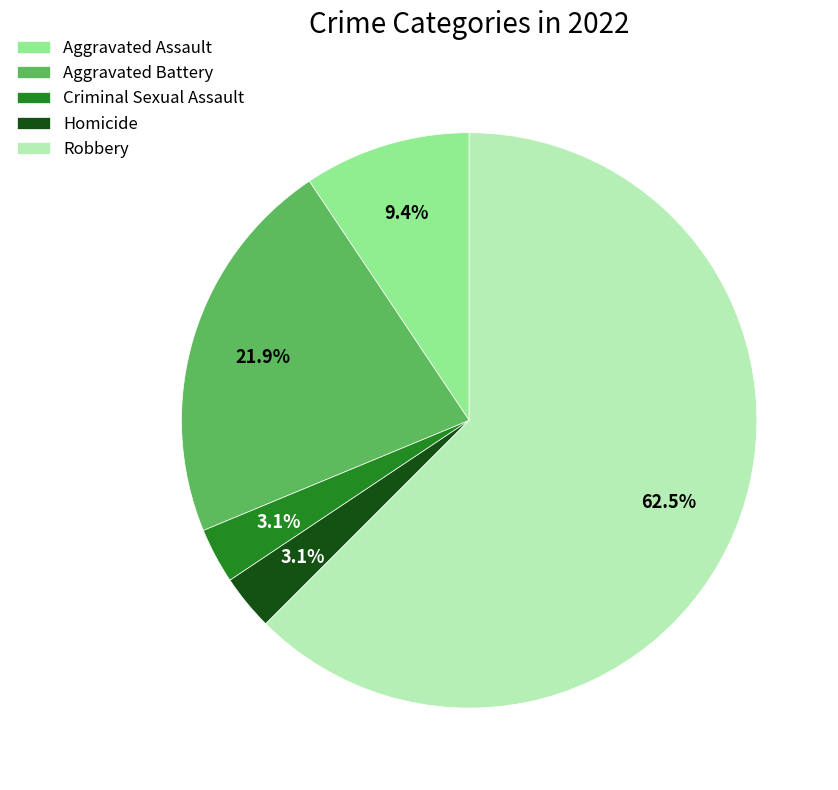

To the nearest percent, what portion does Aggravated Battery represent?

22%